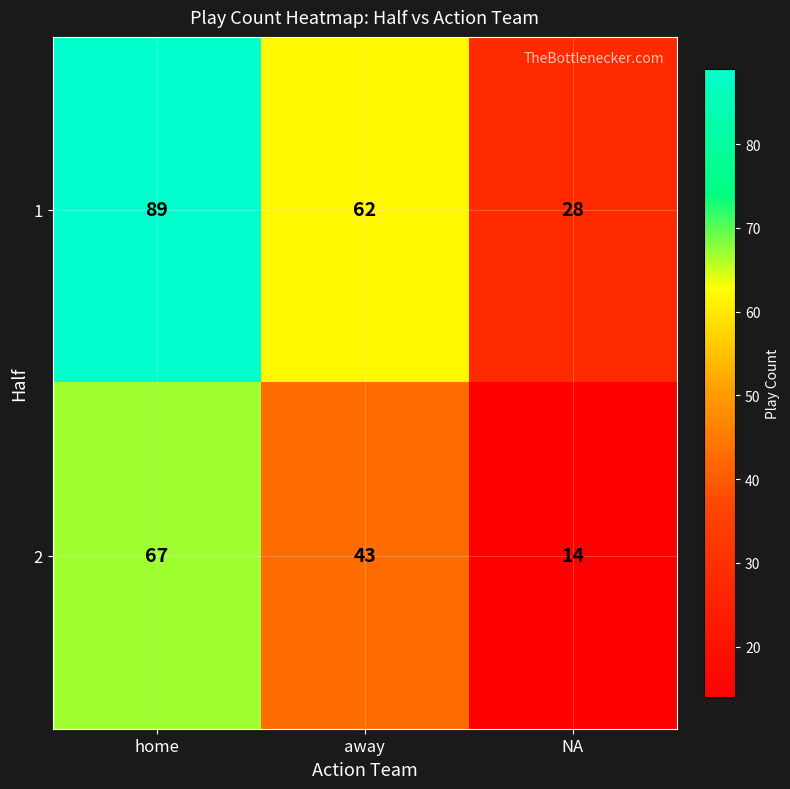

What is the sum of the 2 values at NA and home?

81